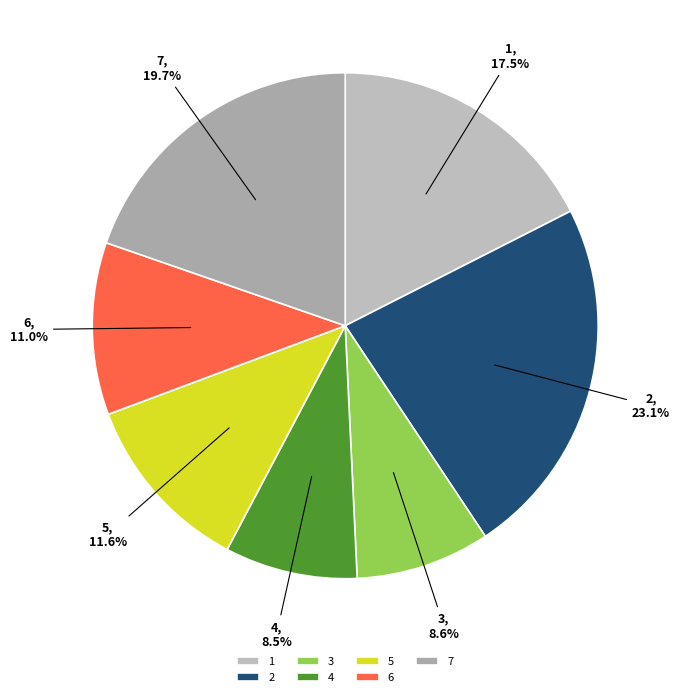

Count the number of slices in the pie.

7